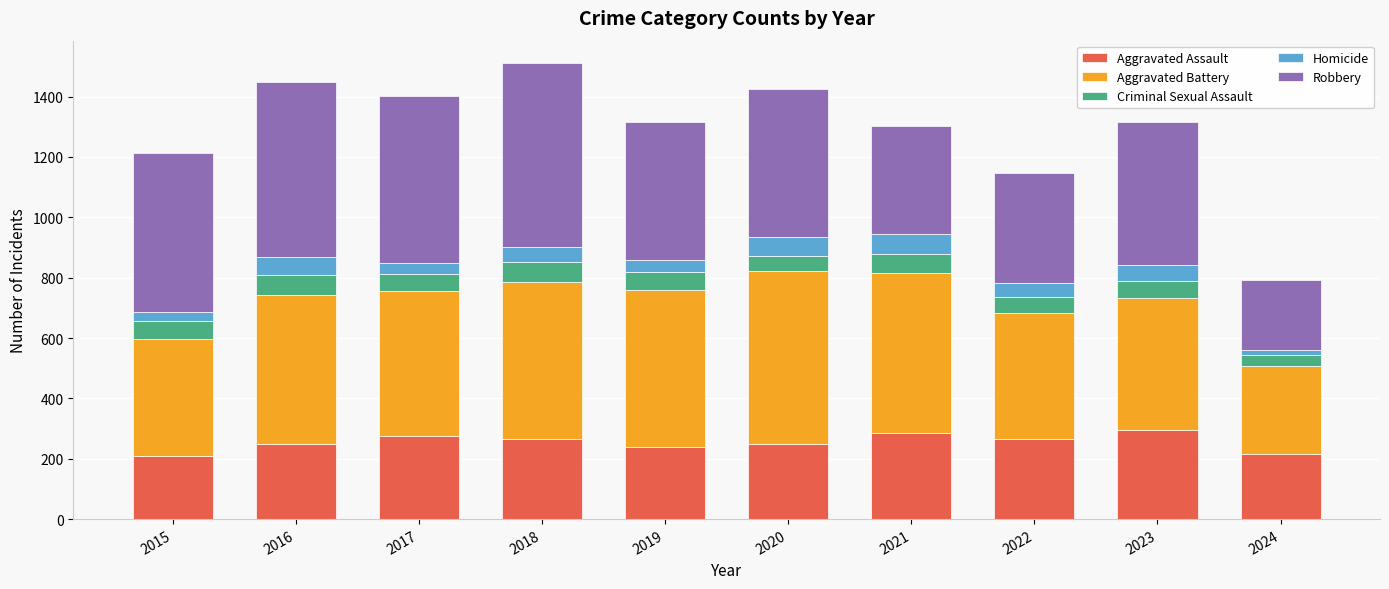

How many distinct data groups are displayed?

5